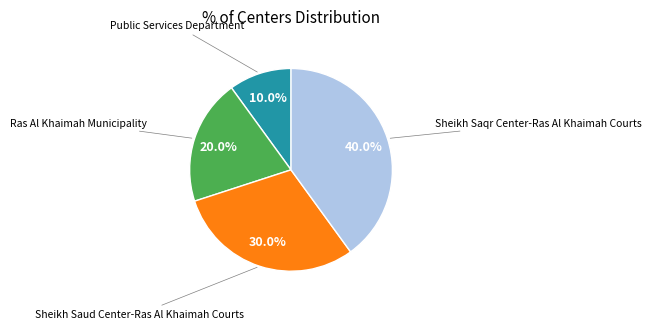

Is it true that Public Services Department is 10% of the pie?

True